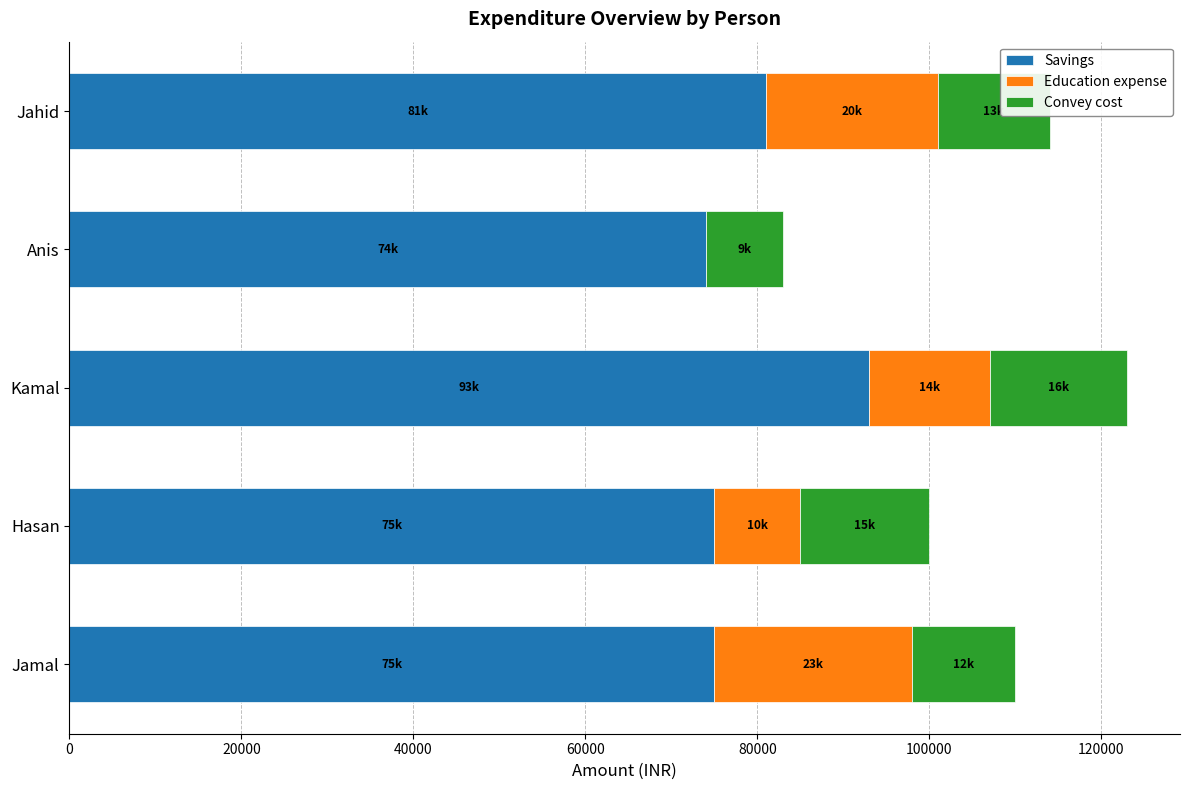

At which category is the sum across all series the highest?

Kamal